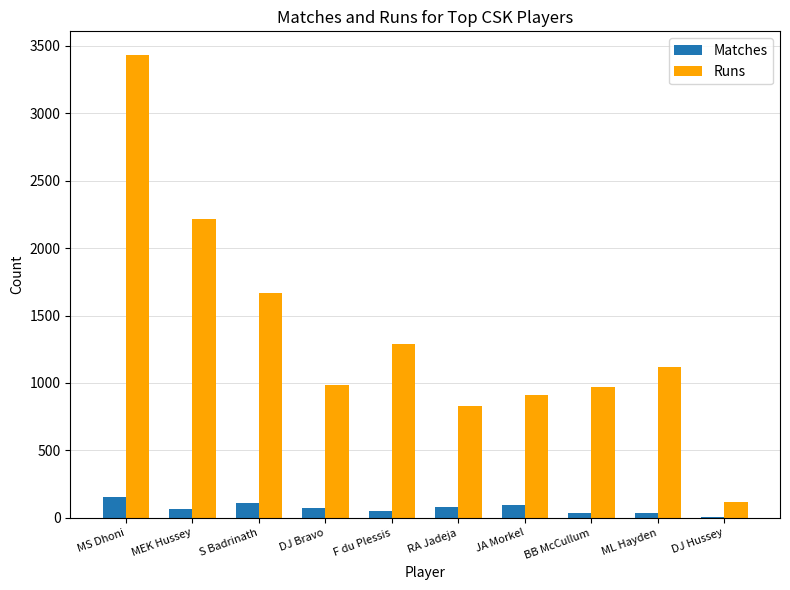

What are all the series names shown in the legend?

Matches, Runs